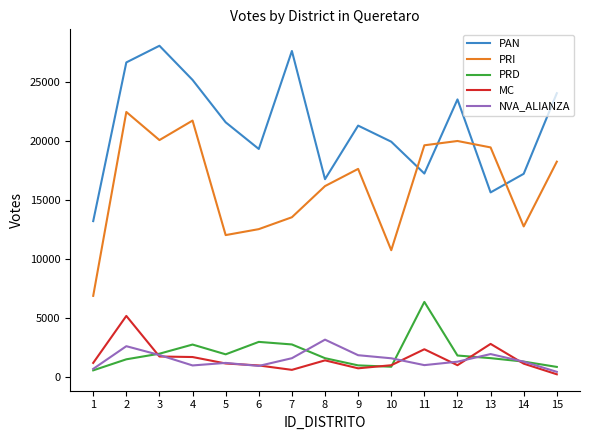

What is the smallest value displayed?

207